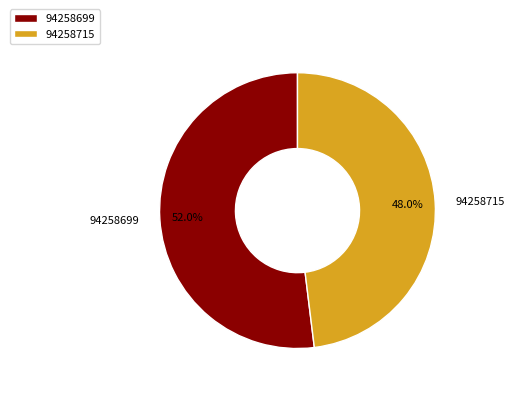

What is the largest slice in the pie chart?

94258699